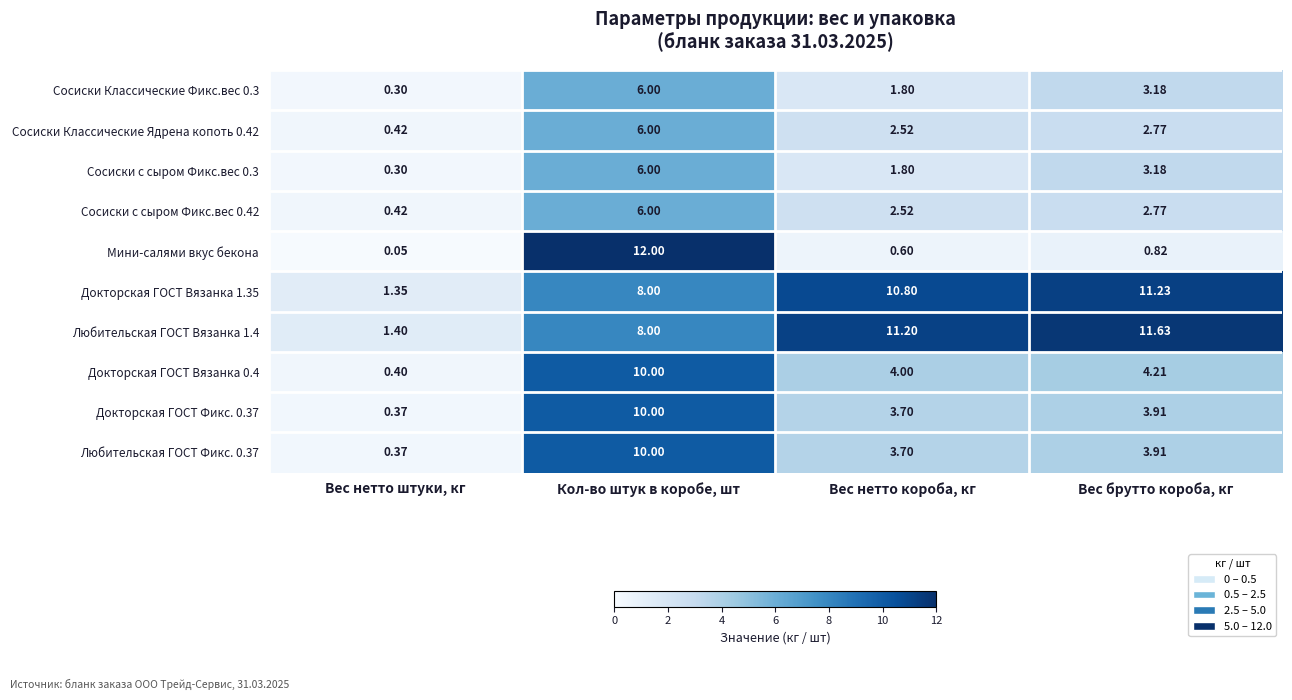

Which series has the largest total across all categories?

Любительская ГОСТ Вязанка 1.4